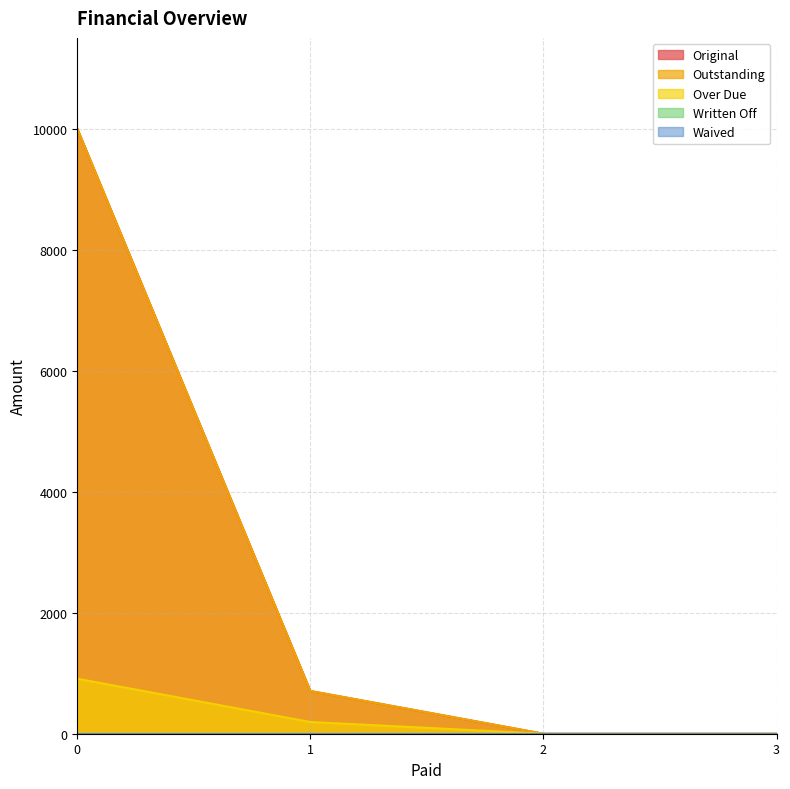

Does the chart display data point markers on the line(s)?

No